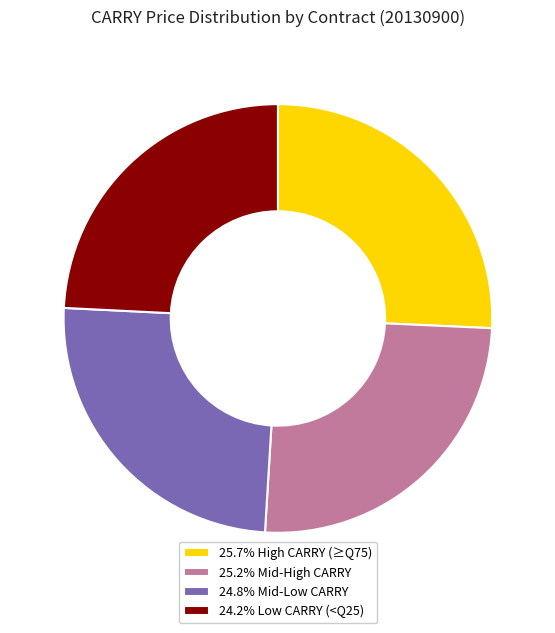

Is there a majority slice in this chart?

No